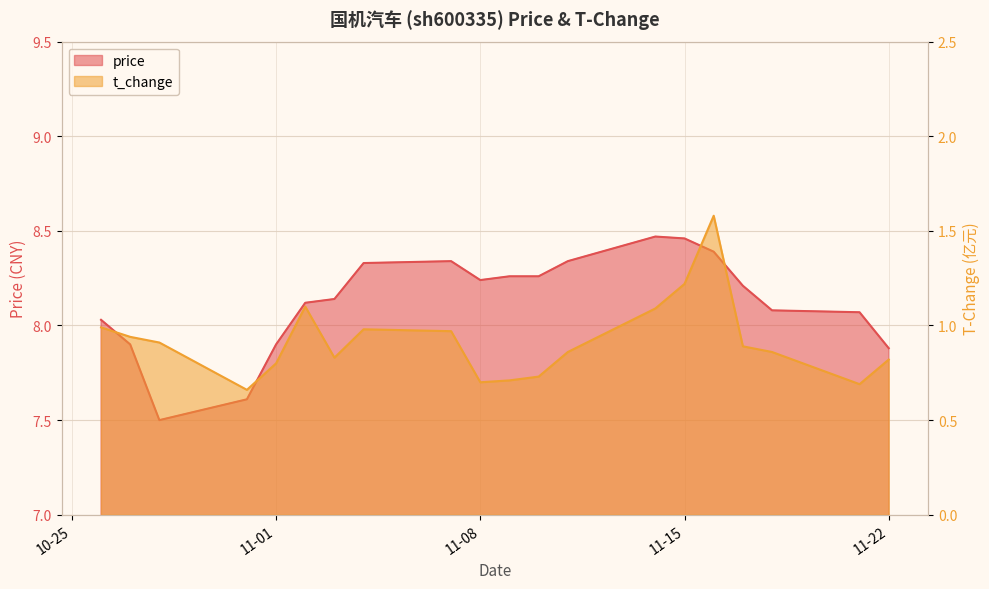

What is the sum of the price values at 2022-11-07 and 2022-11-16?

16.7